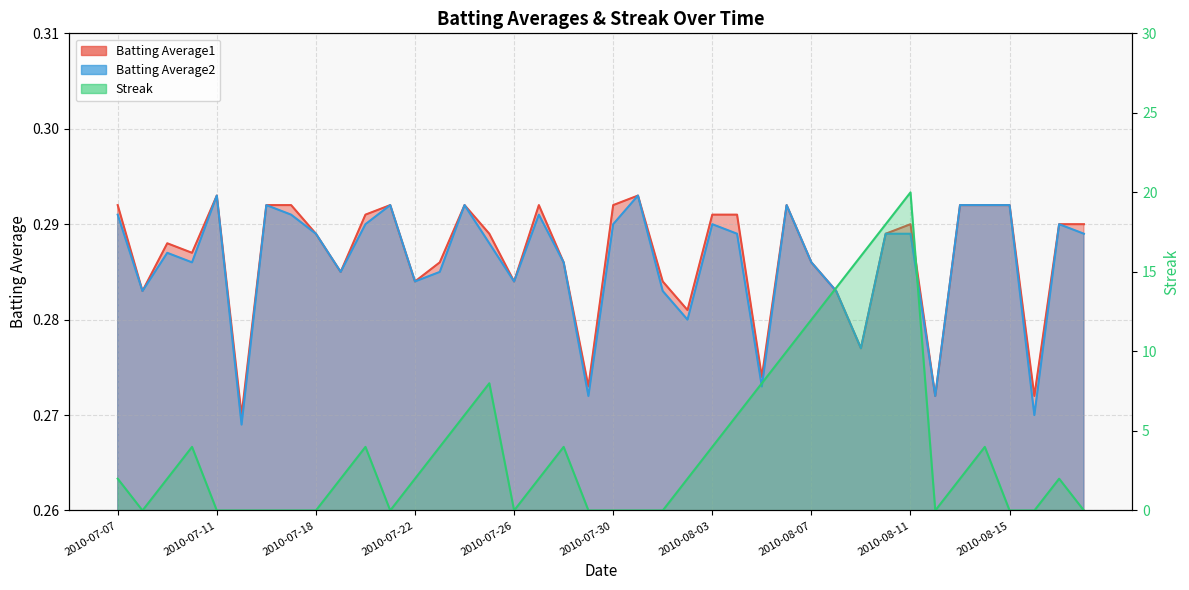

True or false: Batting Average2 and Batting Average1 cross at least once.

False